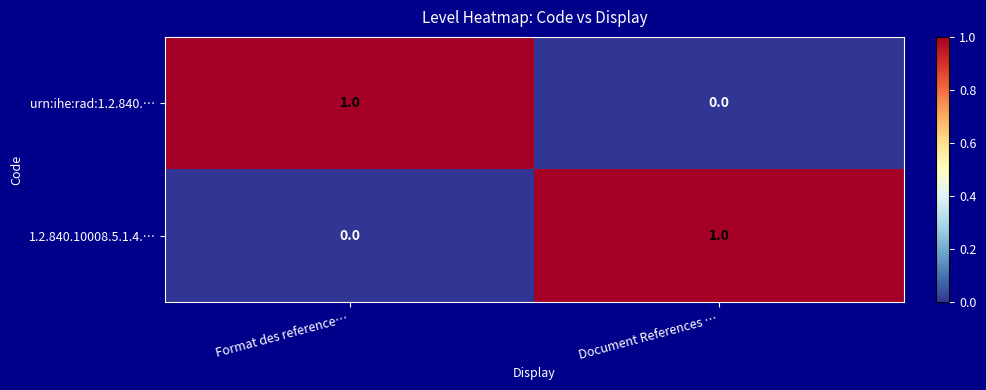

Where is urn:ihe:rad:1.2.840.… nearest to the value 0?

Document References …